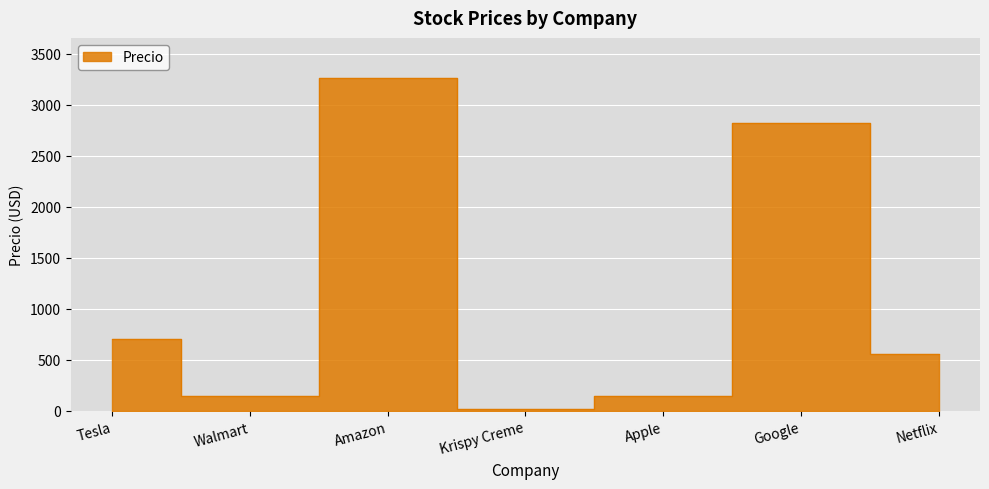

Is it true that the value at Netflix is 340.8?

False